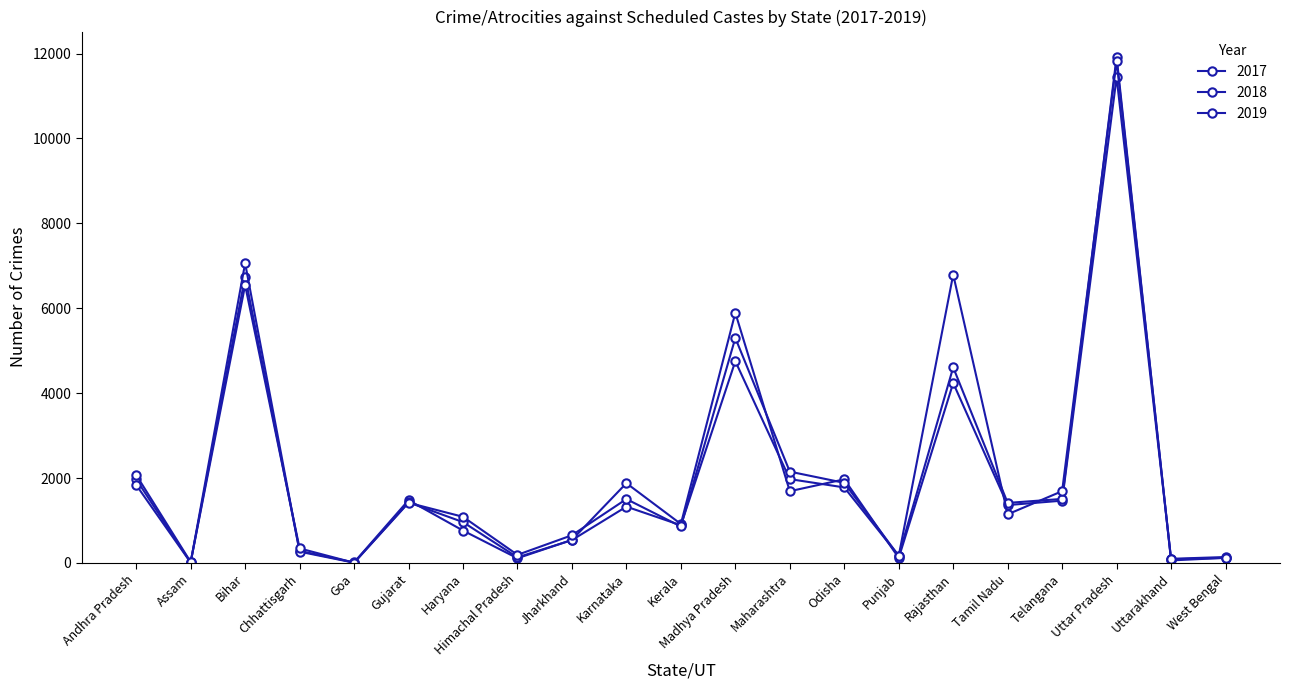

At Jharkhand, list the series in order from smallest to largest.

2018, 2017, 2019